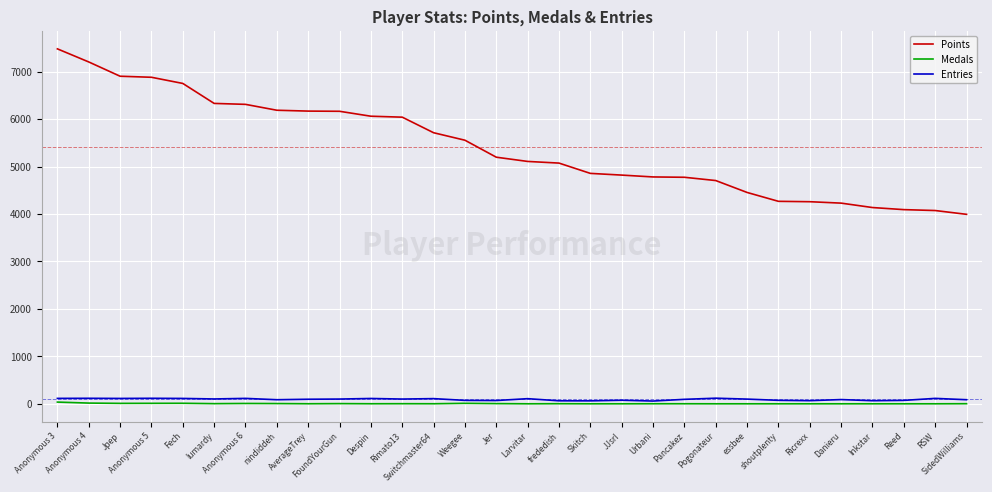

True or false: Points and Medals intersect in this chart.

False